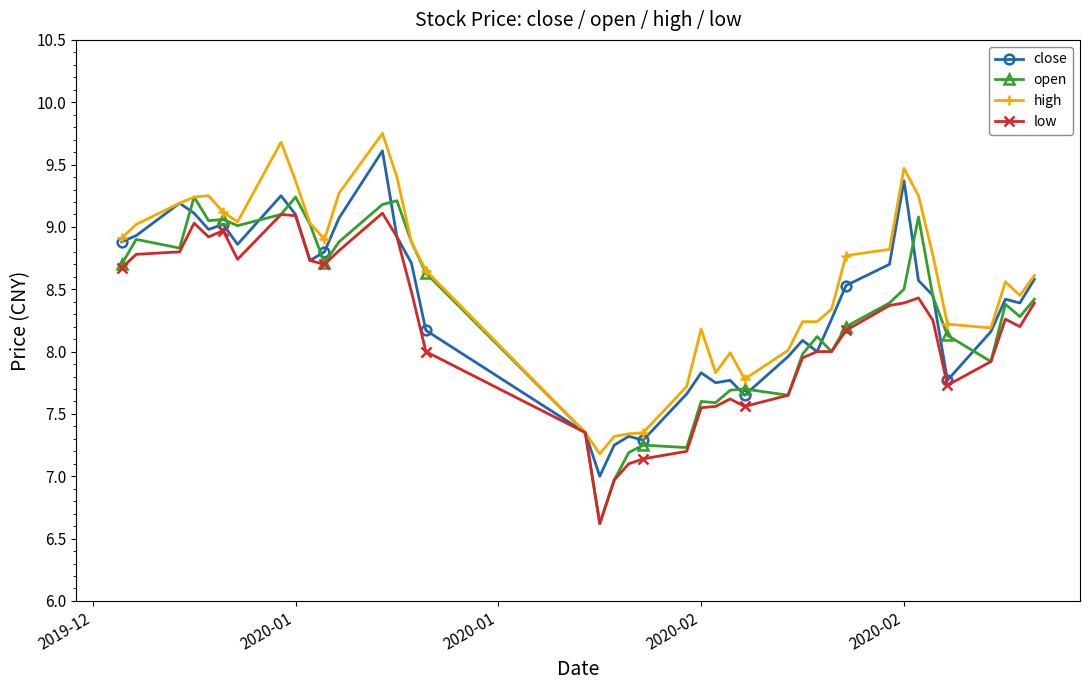

Which series has the largest total across all categories?

high